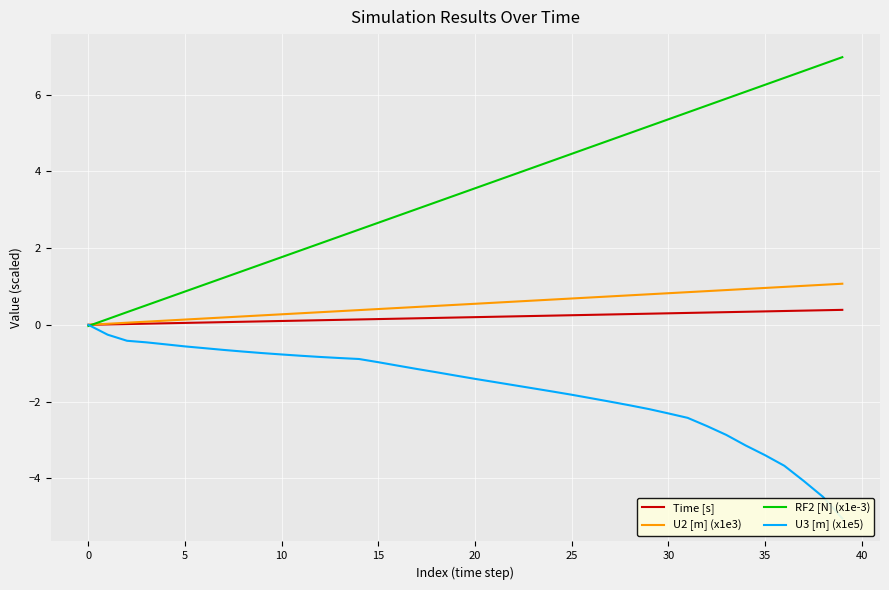

True or false: U2 [m] (x1e3) has more than 2 points higher than both neighbors.

False